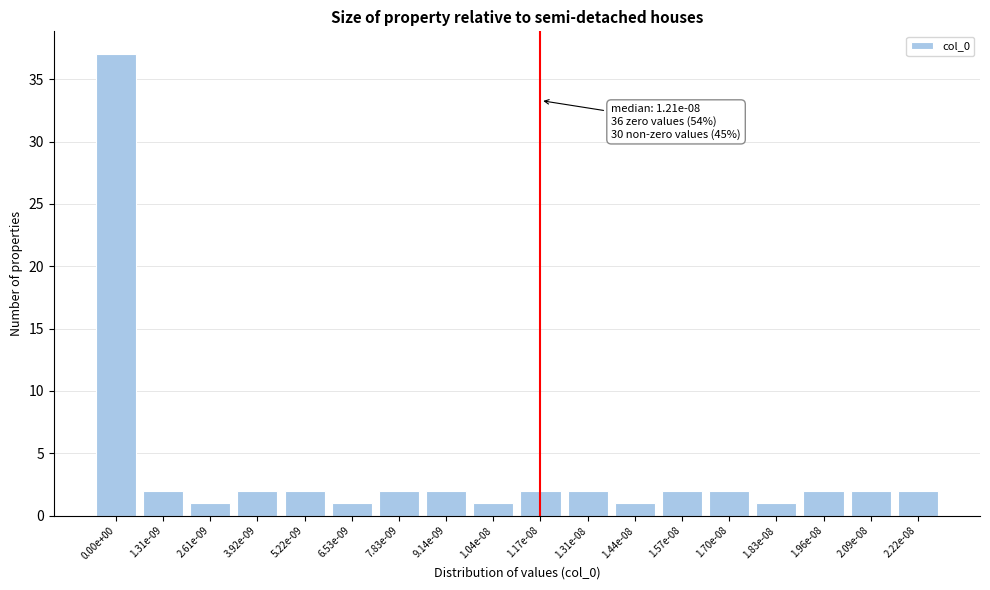

Reading left to right, what are all the values shown in this chart?

0.00e+00=37	1.31e-09=2	2.61e-09=1	3.92e-09=2	5.22e-09=2	6.53e-09=1	7.83e-09=2	9.14e-09=2	1.04e-08=1	1.17e-08=2	1.31e-08=2	1.44e-08=1	1.57e-08=2	1.70e-08=2	1.83e-08=1	1.96e-08=2	2.09e-08=2	2.22e-08=2